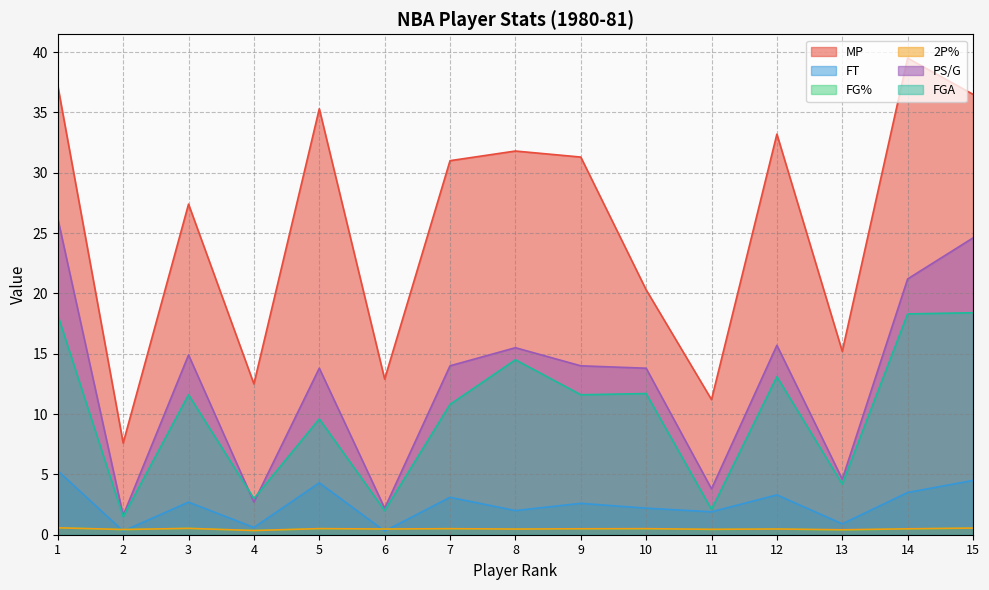

Does the chart display data point markers on the line(s)?

No